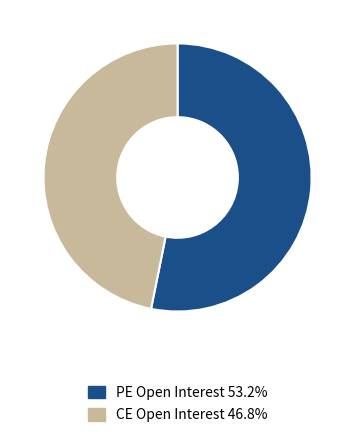

Is there a majority slice in this chart?

Yes